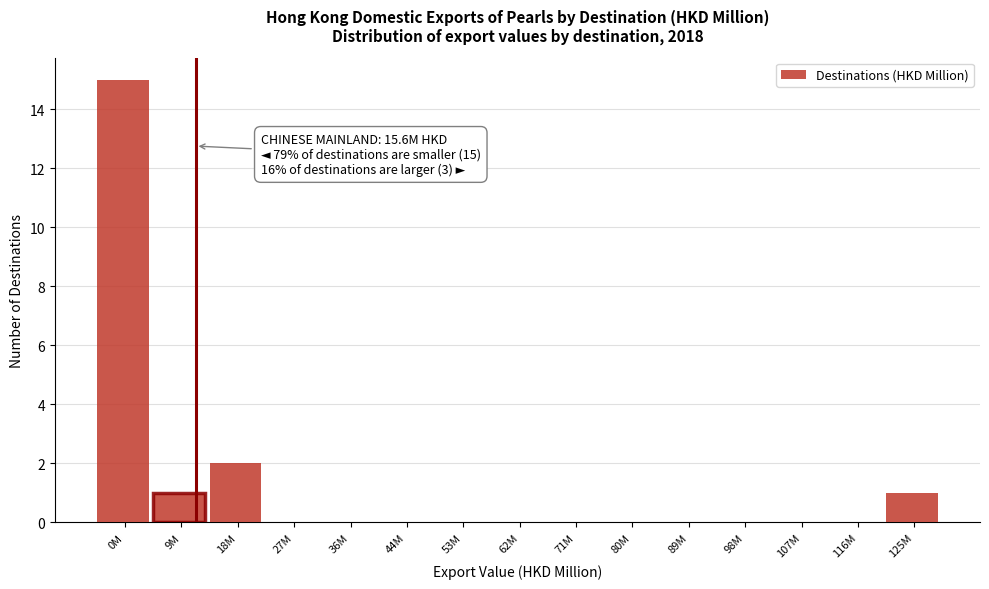

Reading right to left, list all the values displayed in this chart.

125M=1	116M=0	107M=0	98M=0	89M=0	80M=0	71M=0	62M=0	53M=0	44M=0	36M=0	27M=0	18M=2	9M=1	0M=15